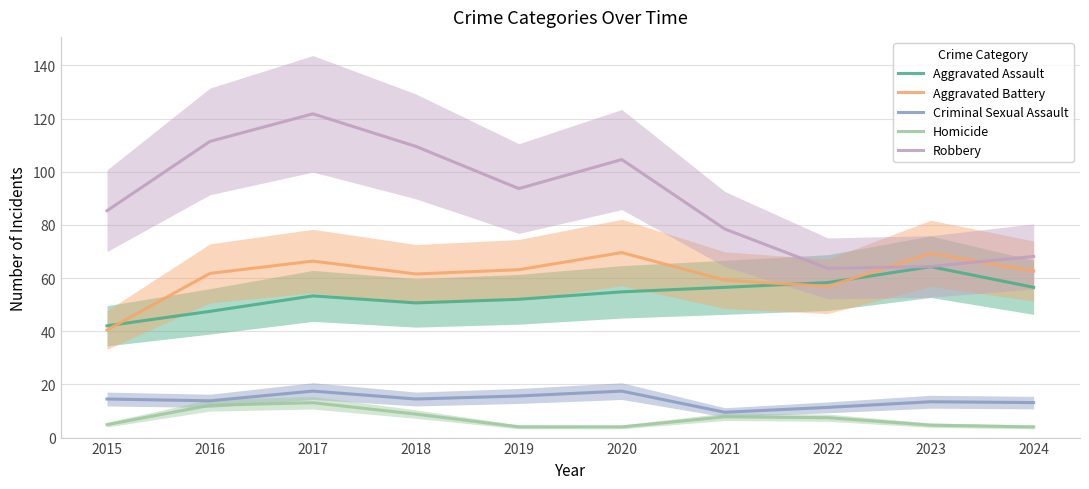

Which series has the largest total across all categories?

Robbery